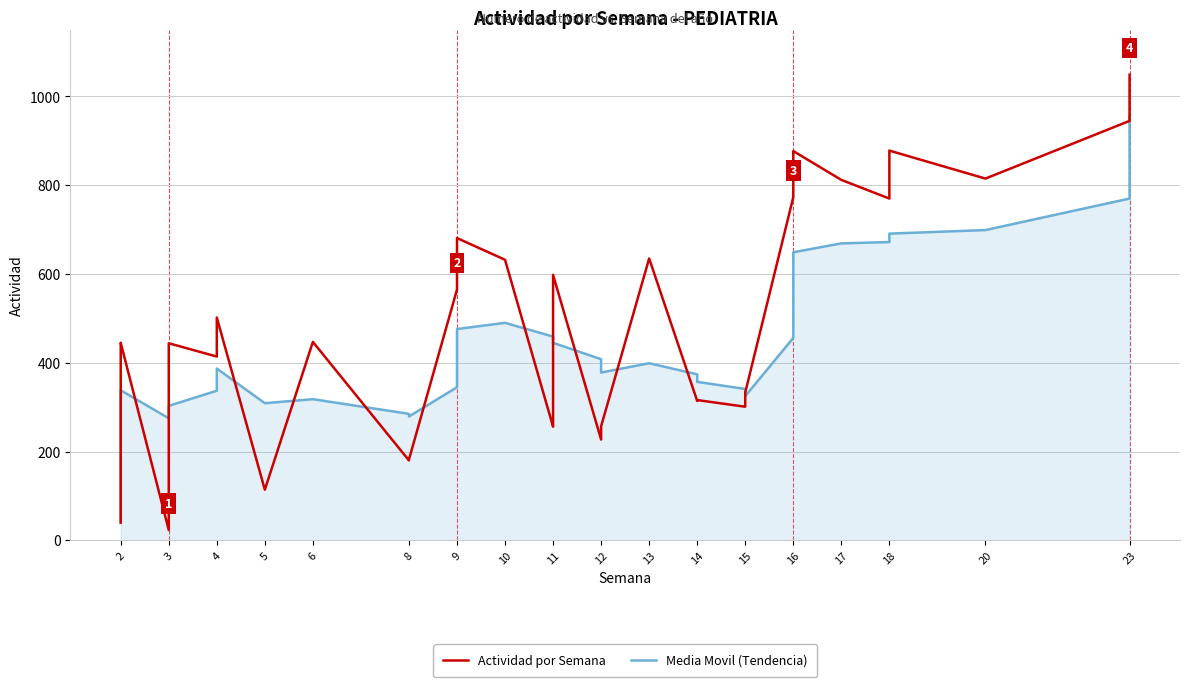

What is the sum of all Actividad por Semana values?

20186